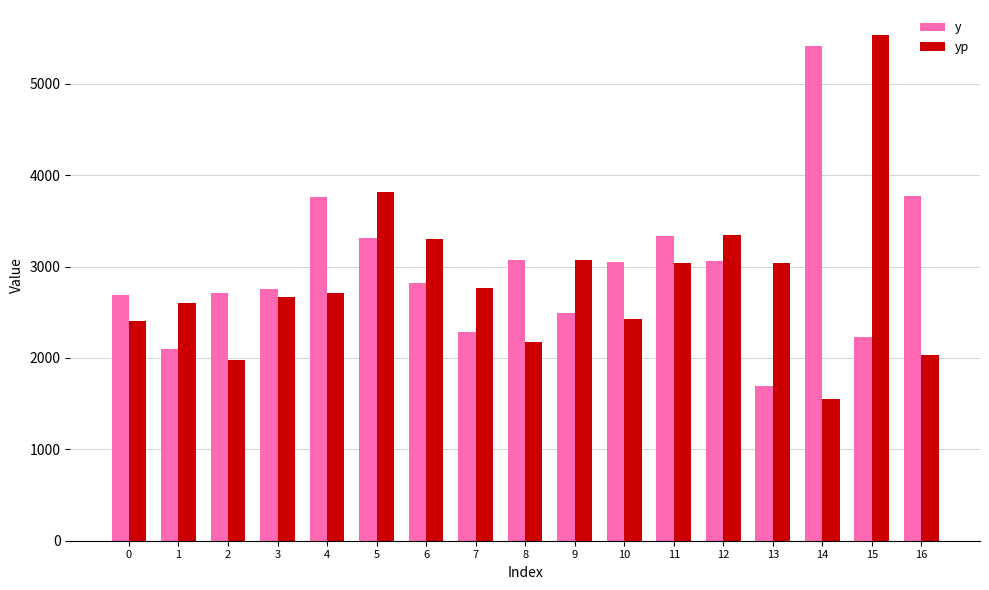

At how many categories does at least one series exceed 2821?

12